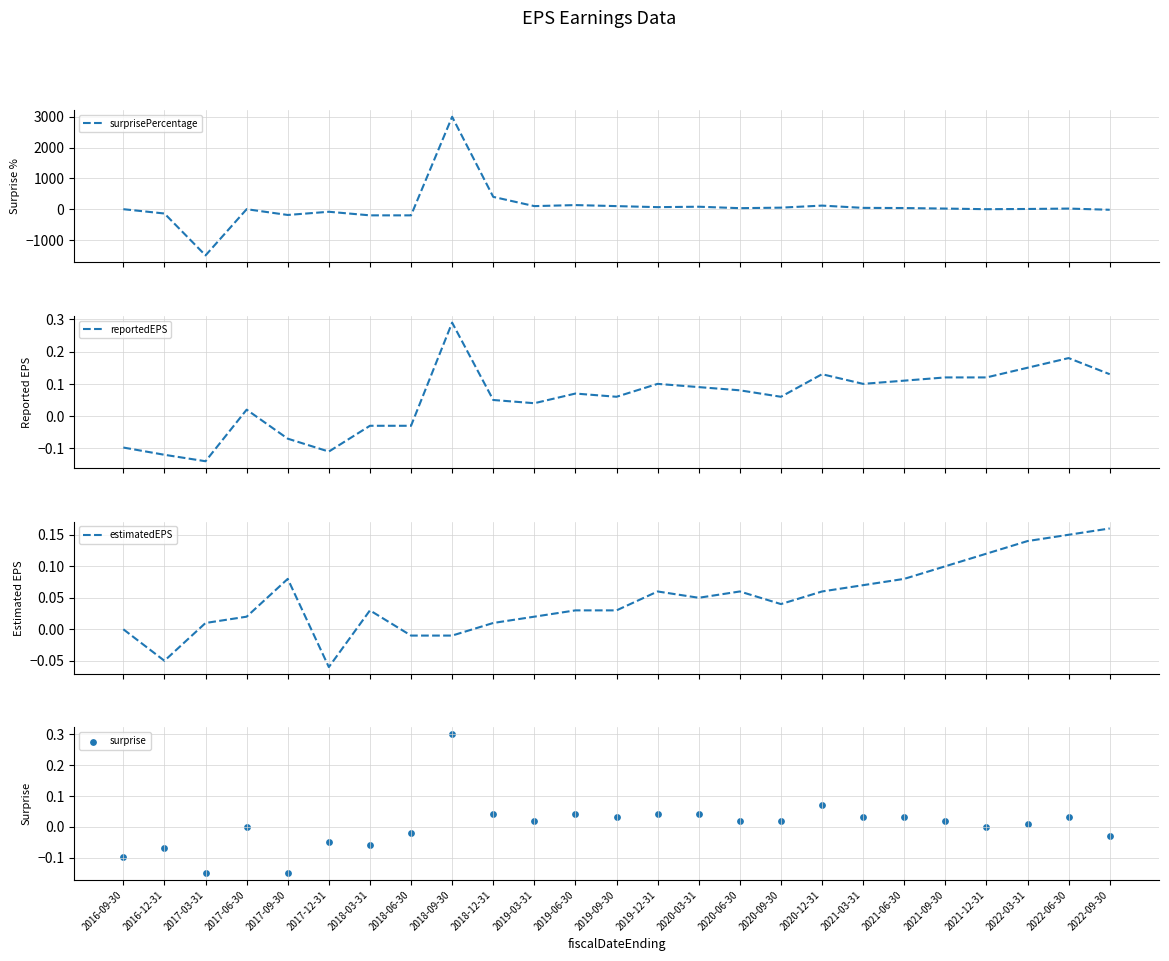

Which series has the largest total across all categories?

surprisePercentage